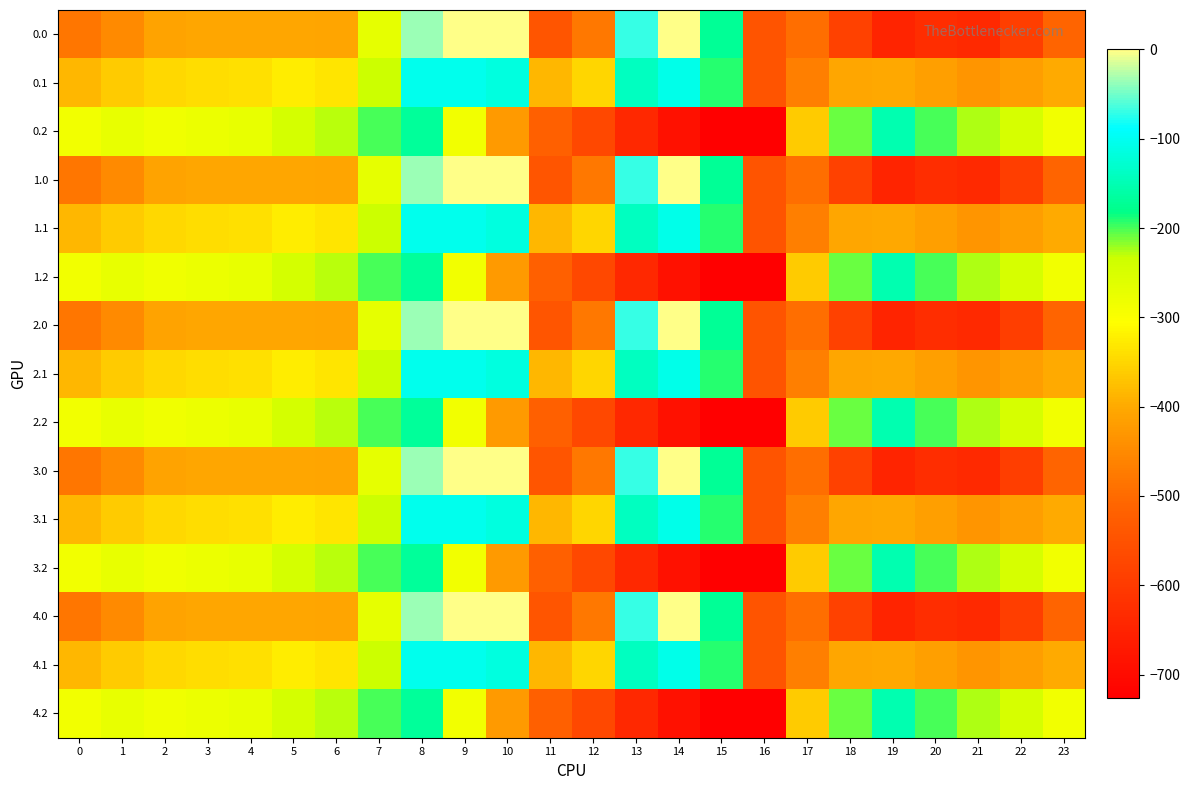

Which has a higher value, 6 or 23?

6